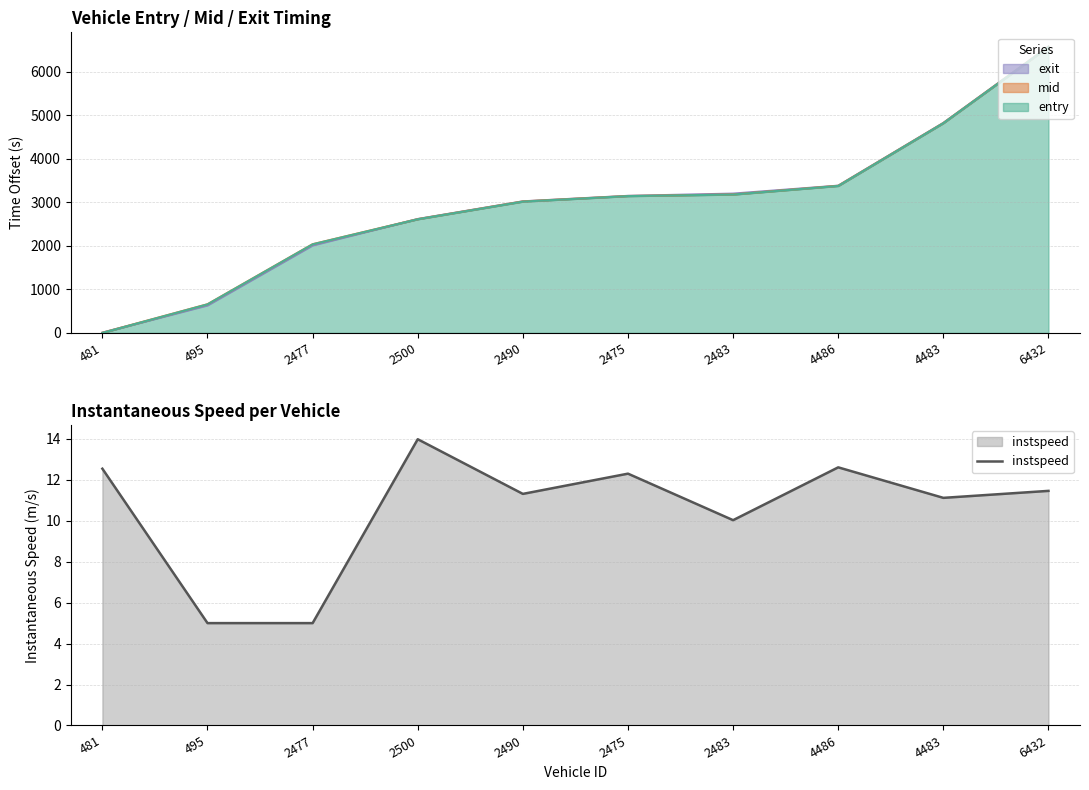

At which label is instspeed closest to 9?

2483